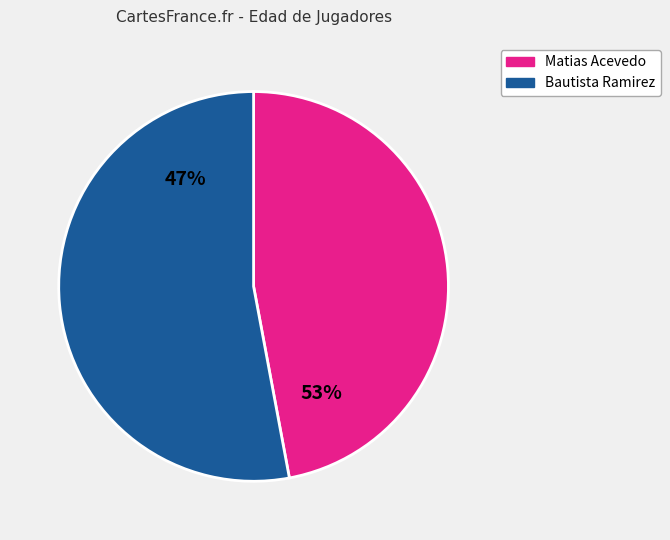

To the nearest percent, what is the average slice percentage?

50%